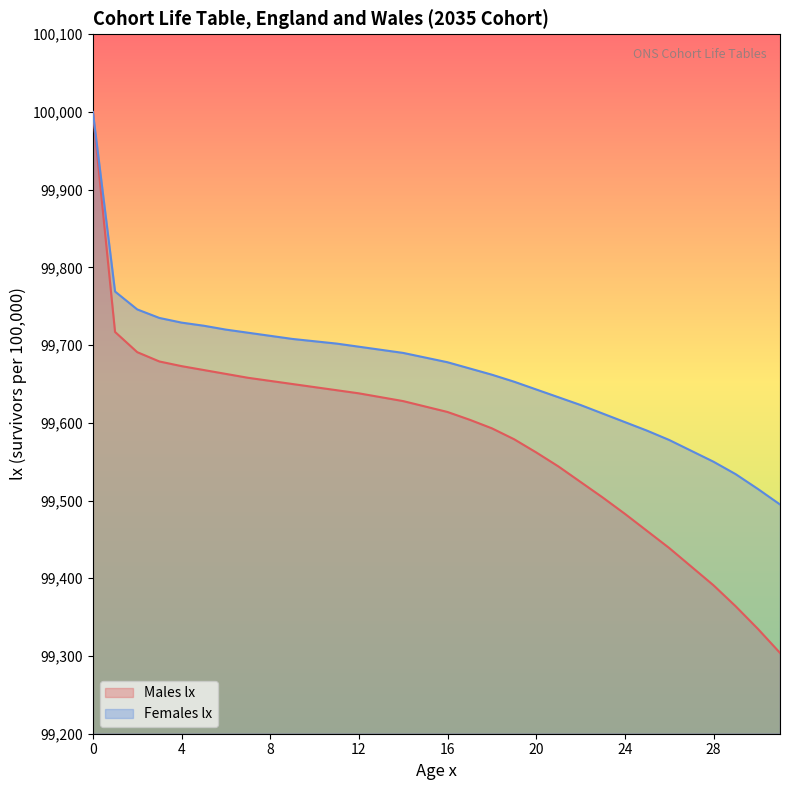

What is the value of the Males lx point at the 2nd from the left?

99717